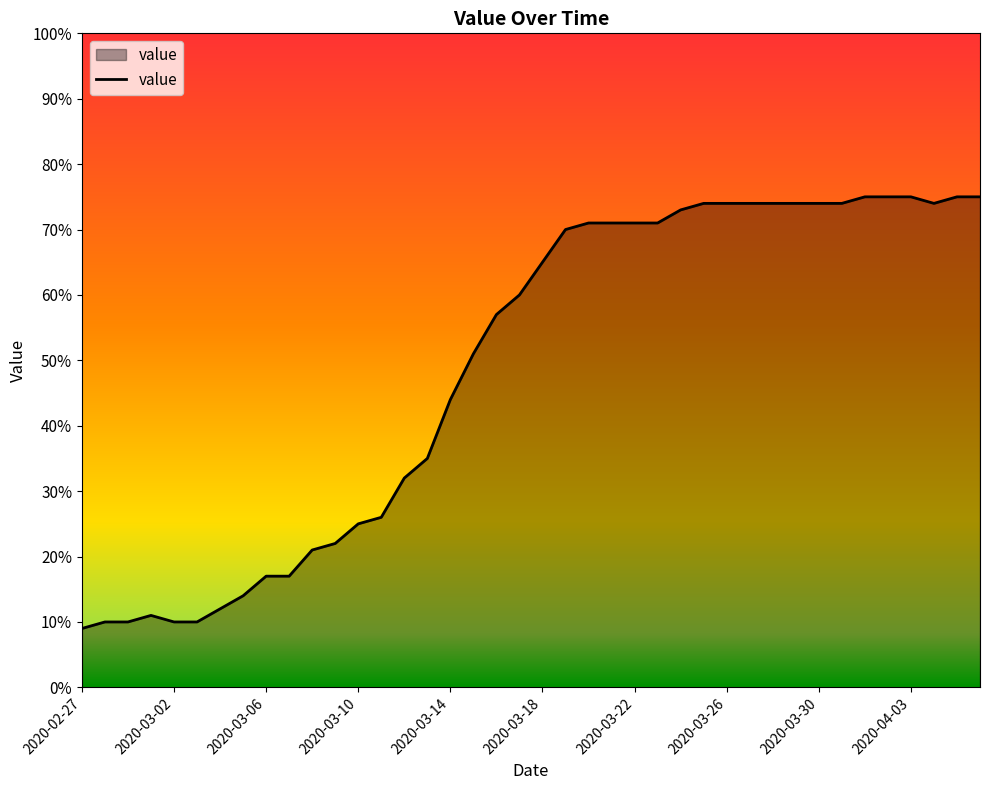

Reading right to left, list all the values displayed in this chart.

75	75	74	75	75	75	74	74	74	74	74	74	74	73	71	71	71	71	70	65	60	57	51	44	35	32	26	25	22	21	17	17	14	12	10	10	11	10	10	9